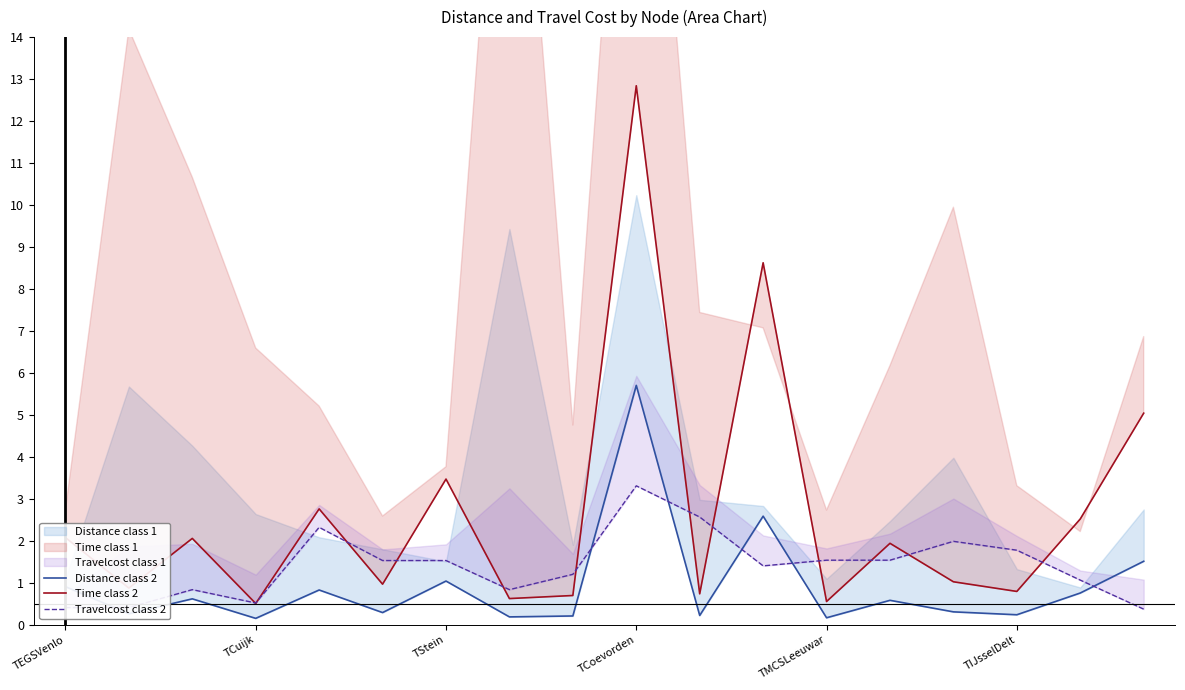

What is the difference between the maximum and second lowest values in the Distance class 2 series?

5.5